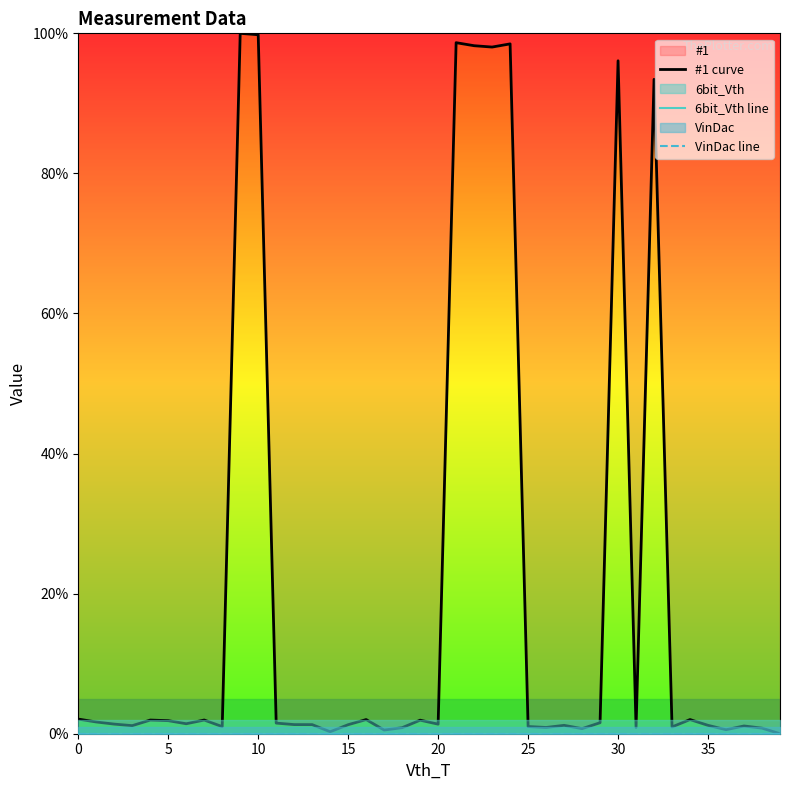

True or false: VinDac line has more than 1 interior local peaks.

False